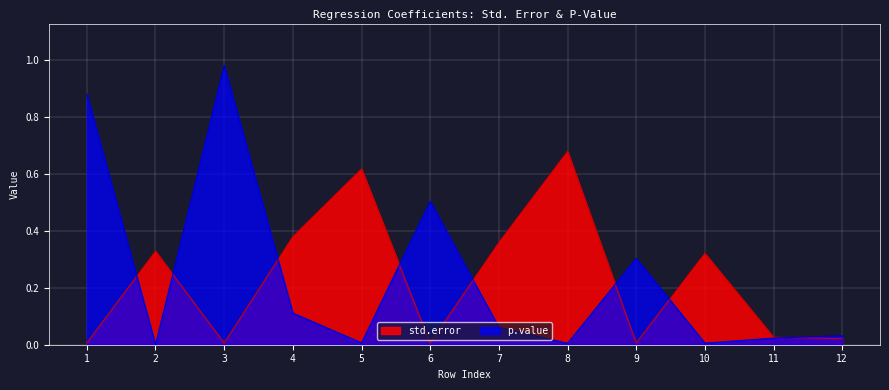

Which series has the largest total across all categories?

p.value